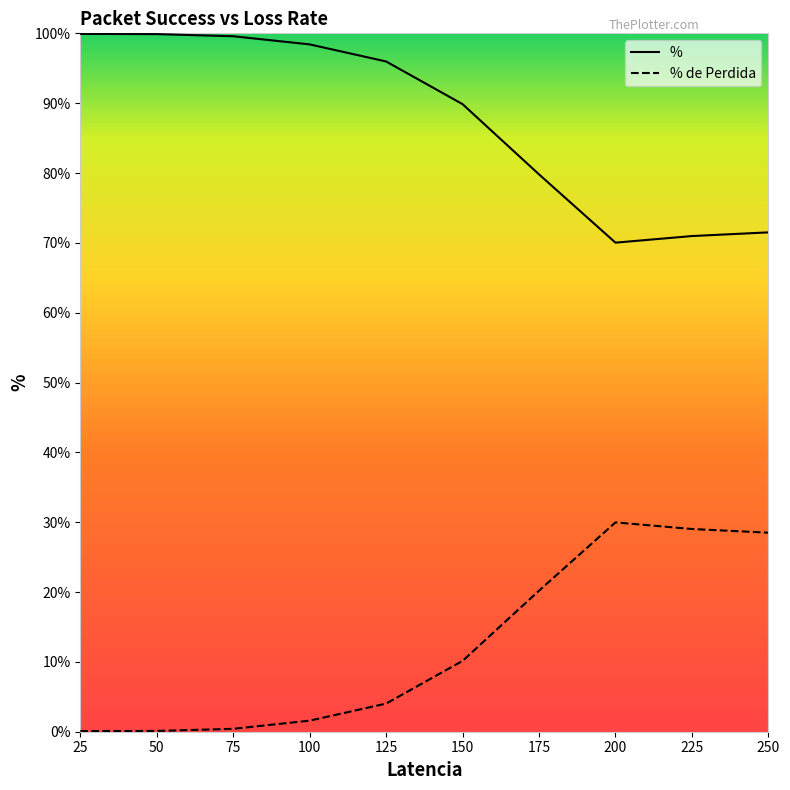

Is it true that % equals 122.9 at 150?

False